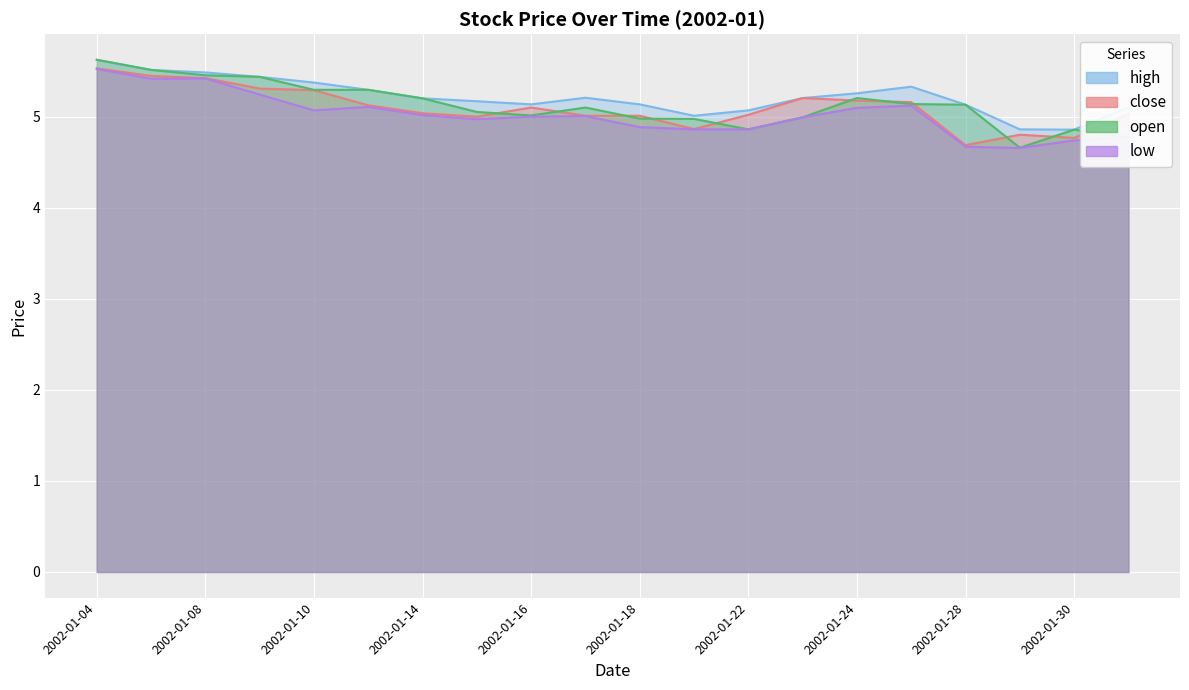

What is the value of the close point at the 12th from the left?

4.9